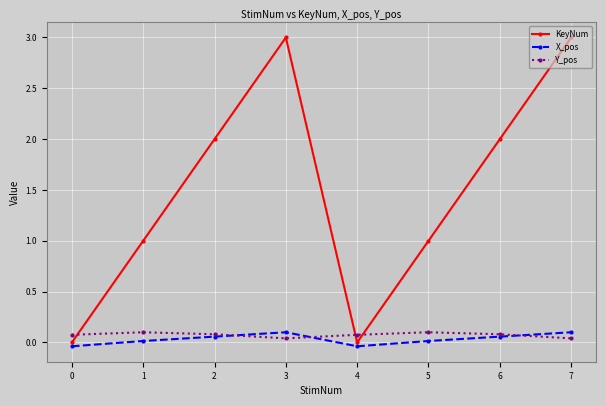

Read the KeyNum value at 1.

1.0